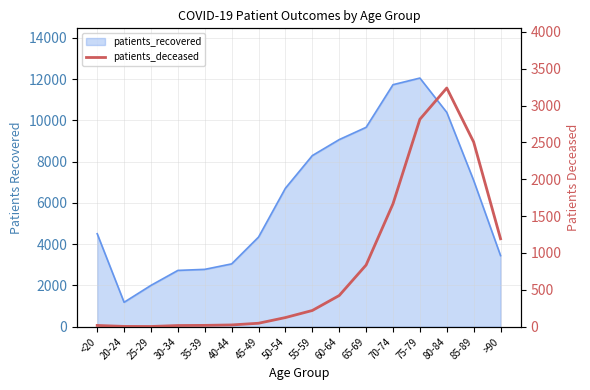

The value at >90 is 412. True or false?

False